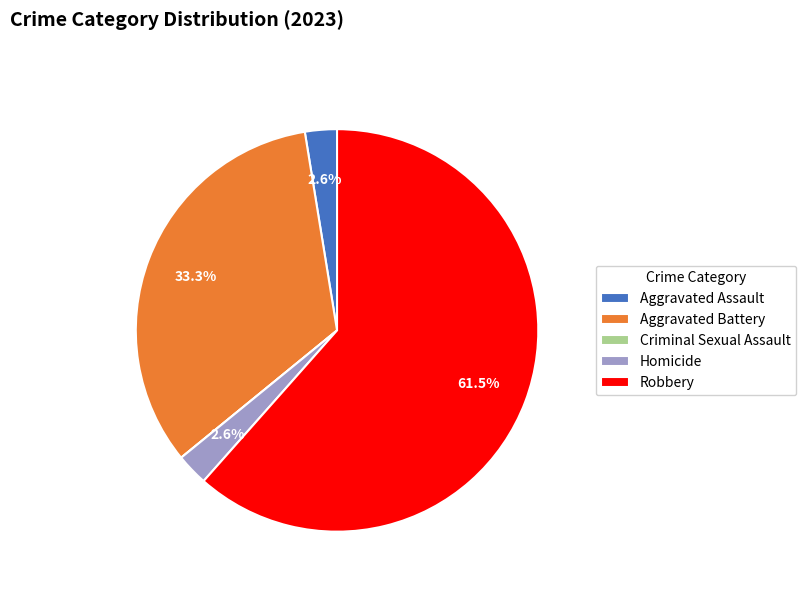

To the nearest percent, what is the average slice percentage?

20%